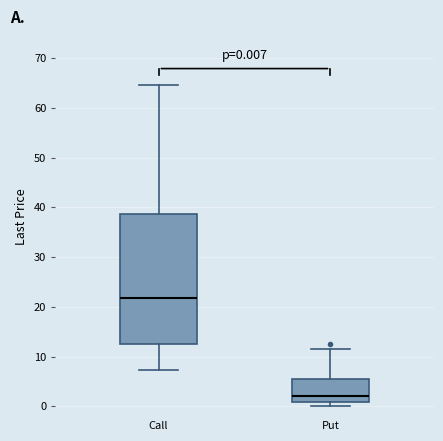

Comparing the boxes themselves (not the whiskers), which one is the tallest?

Call